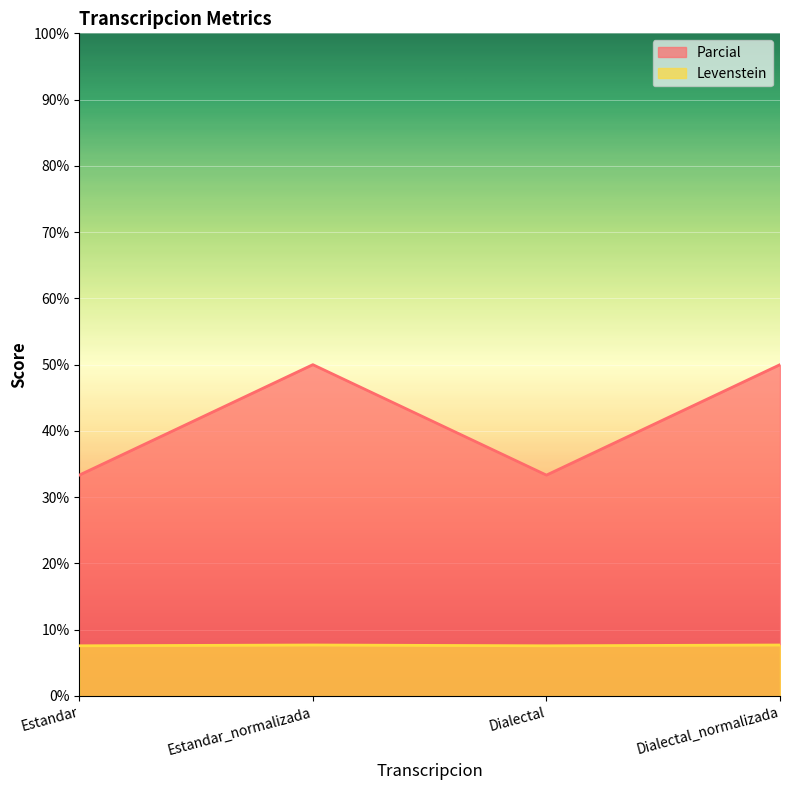

What are all the series names shown in the legend?

Parcial, Levenstein